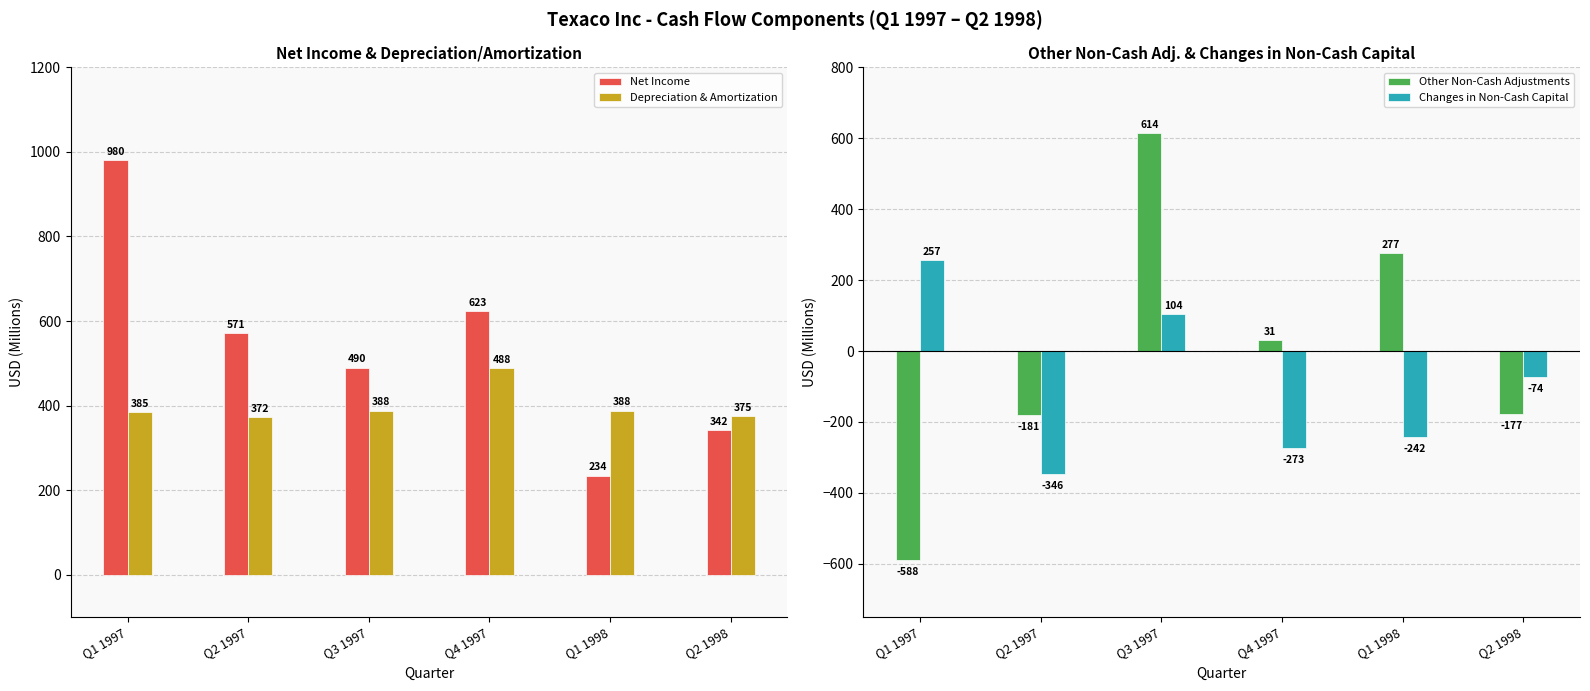

What position from the right is Q3 1997?

4